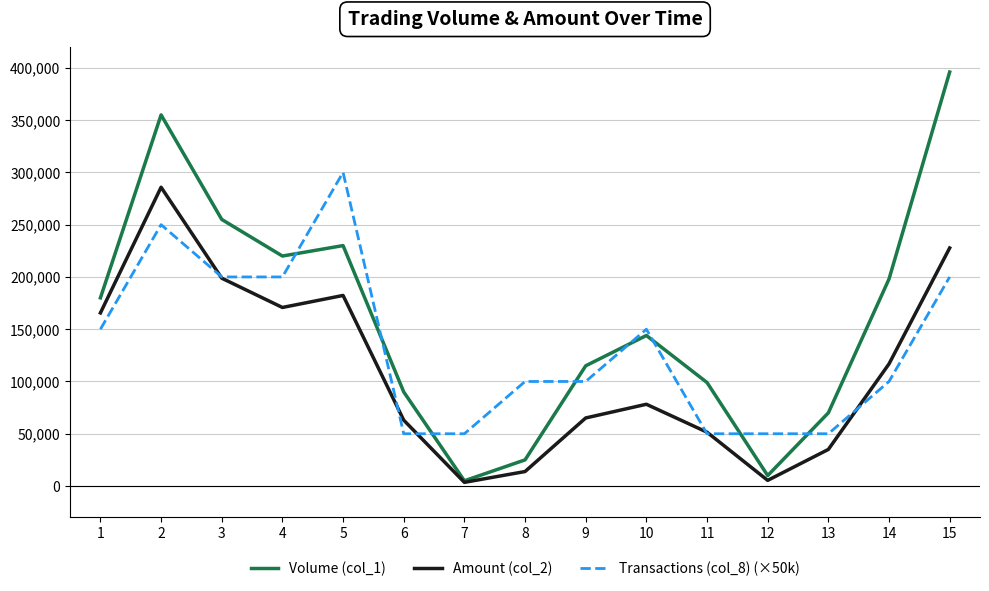

Reading right to left, list all the values displayed in this chart.

Volume (col_1): 15=396000	14=198000	13=70000	12=10000	11=99000	10=144000	9=115000	8=25000	7=5000	6=90000	5=230000	4=220000	3=255000	2=355000	1=180000
Amount (col_2): 15=227700	14=116820	13=35000	12=5400	11=51480	10=78210	9=65100	8=13850	7=3500	6=63000	5=182300	4=170800	3=198800	2=285800	1=165600
Transactions (col_8) (×50k): 15=200000	14=100000	13=50000	12=50000	11=50000	10=150000	9=100000	8=100000	7=50000	6=50000	5=300000	4=200000	3=200000	2=250000	1=150000